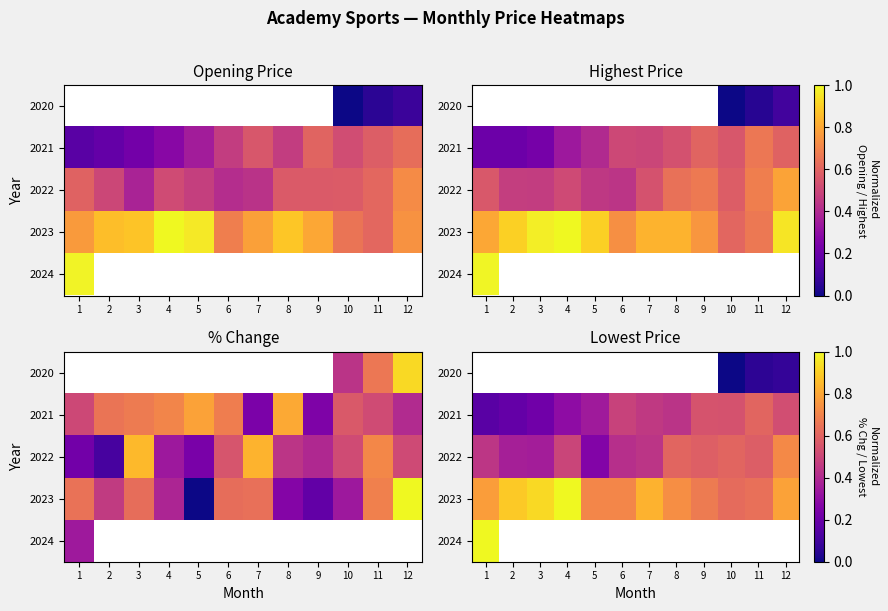

Read the 2022 value at 4.

0.5